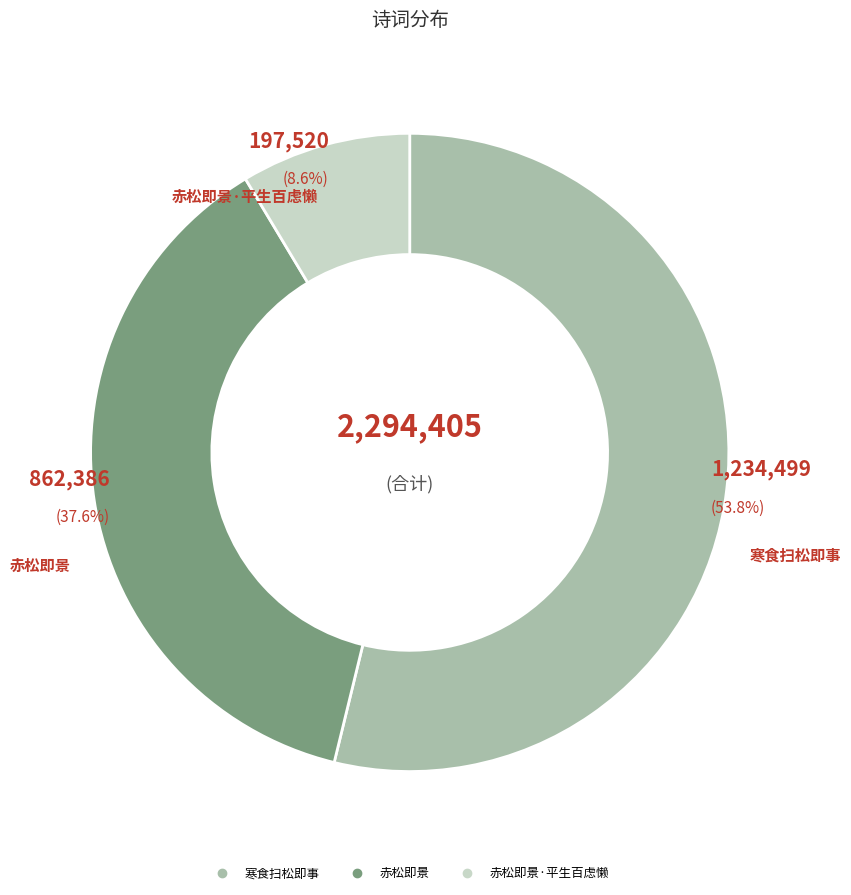

Is there any slice that represents more than half of the pie?

Yes